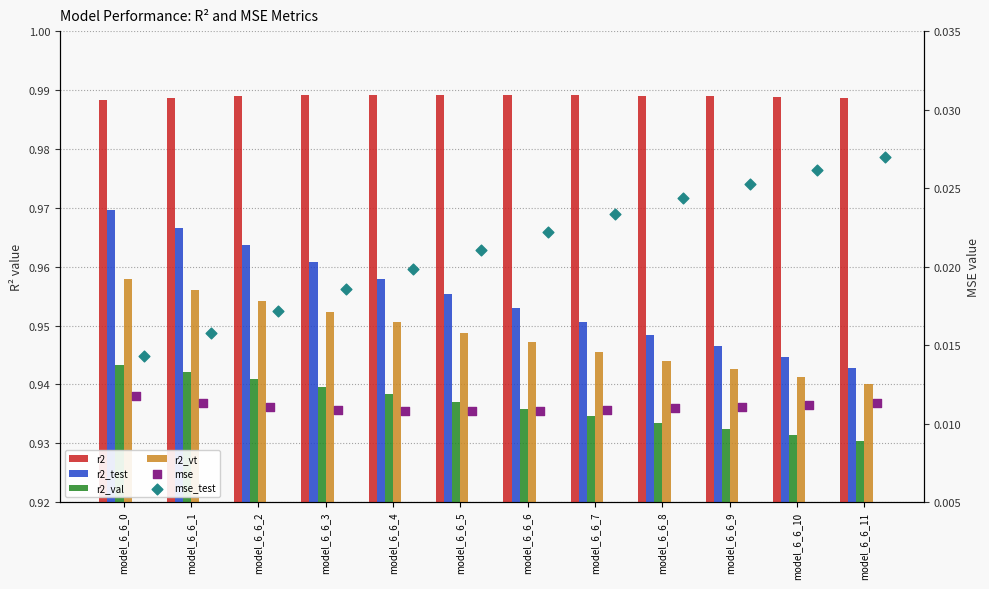

What is the total value across all series at model_6_6_11?

3.8